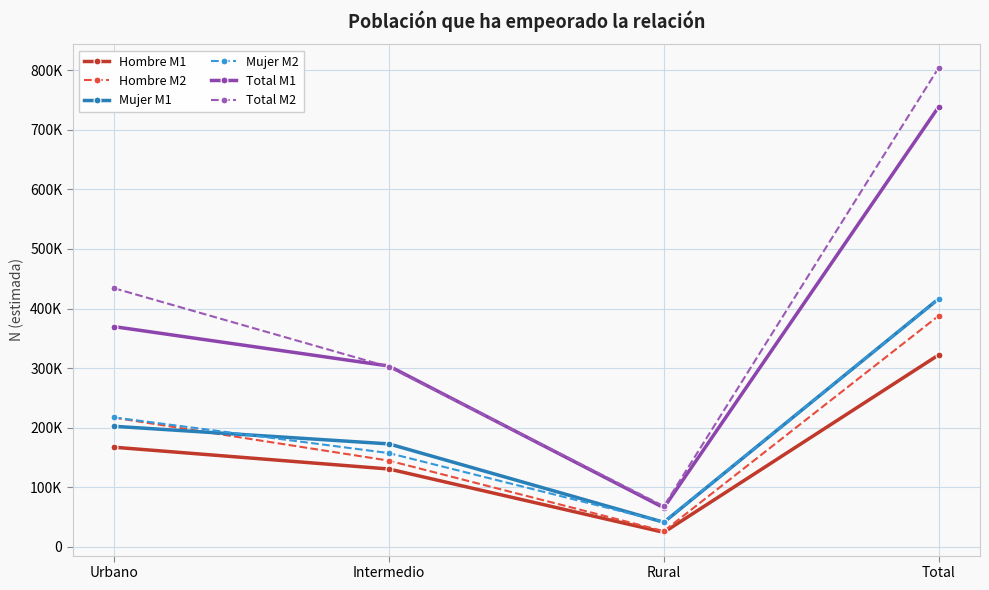

Which has a higher value, Total or Intermedio?

Total